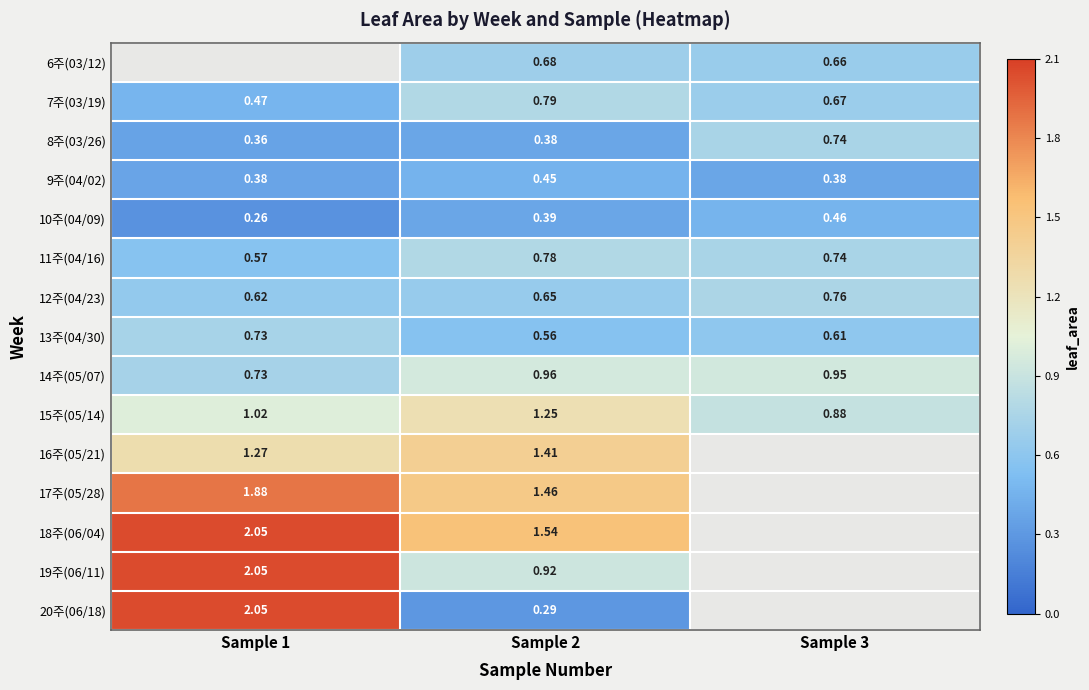

Is the value of 12주(04/23) at Sample 1 greater than the value of 10주(04/09) at Sample 2?

Yes